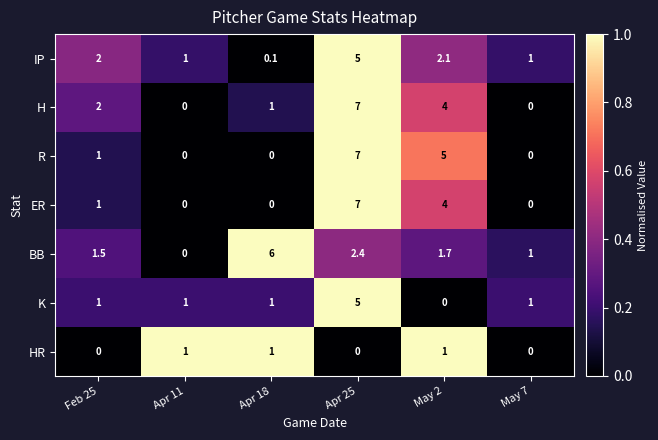

What is the difference between the highest and lowest values at May 7?

1.0